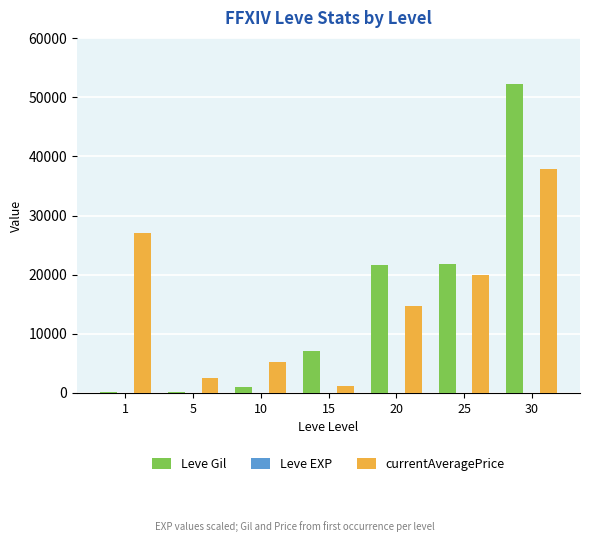

Is it true that currentAveragePrice equals 27128 at 1?

True